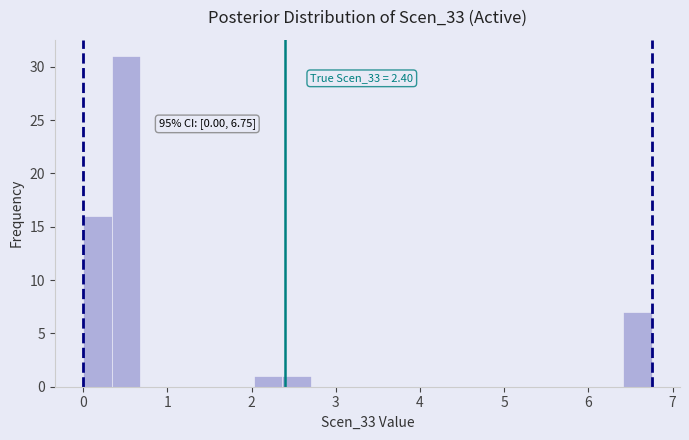

Read against the x-axis, roughly where is the centre of the tallest bar?

0.5